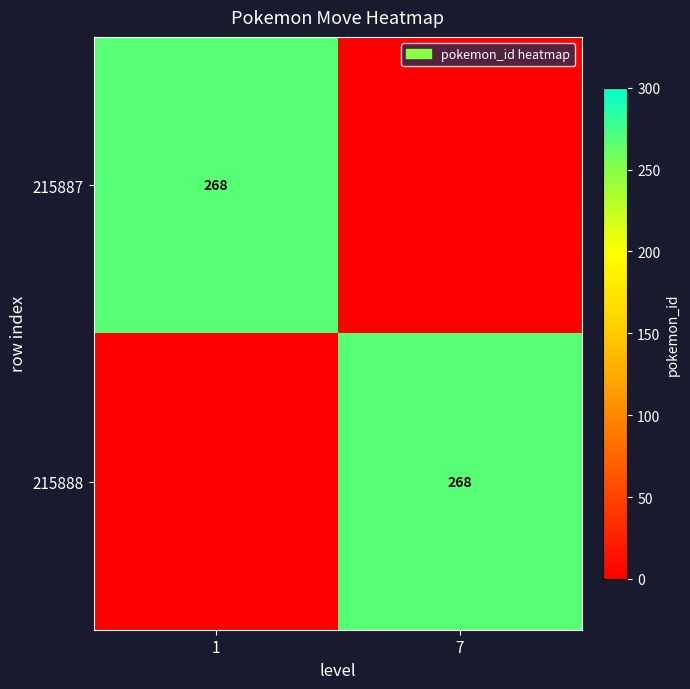

At how many categories does at least one series exceed 132?

2